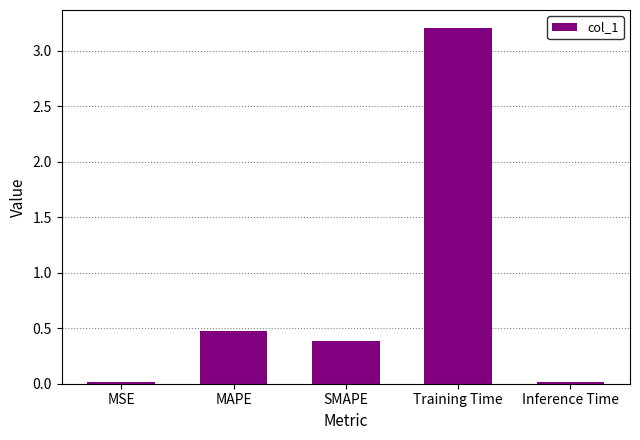

What is the sum of all values?

4.1